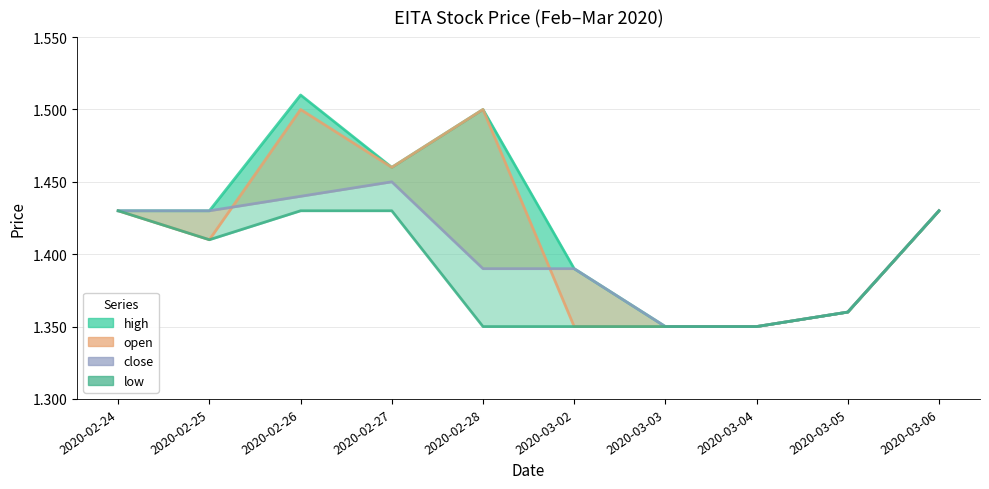

What is the lowest value of the low series?

1.4